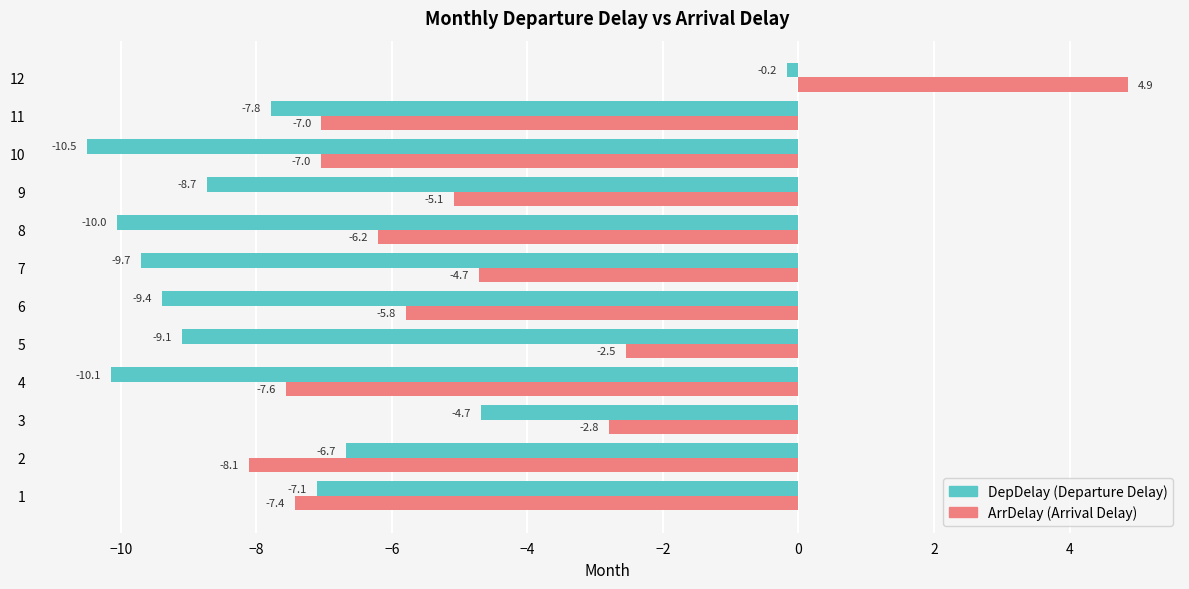

At which category is the sum across all series the highest?

12